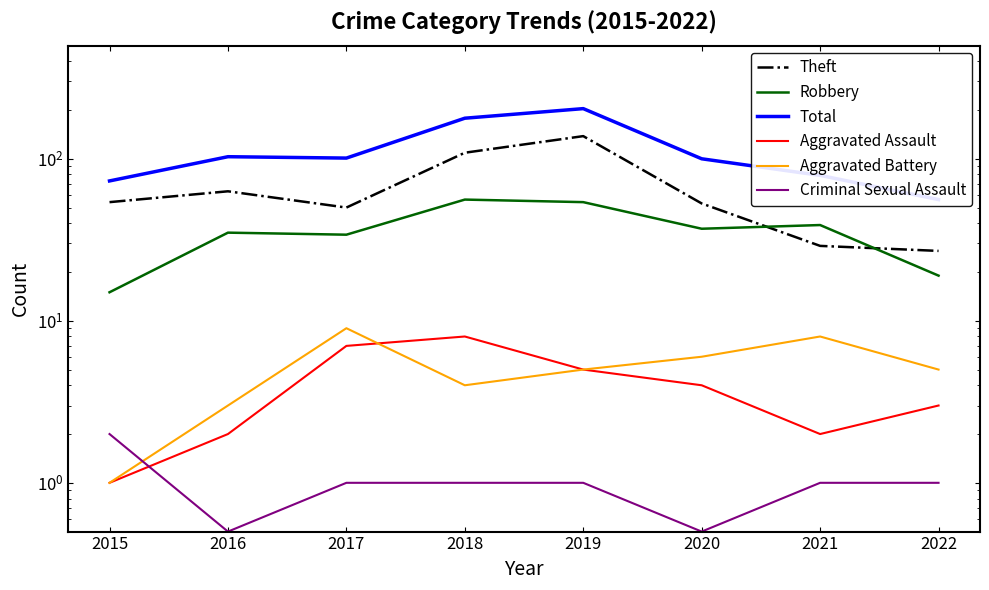

True or false: Aggravated Assault has a value of 2.0 at 2016.

True